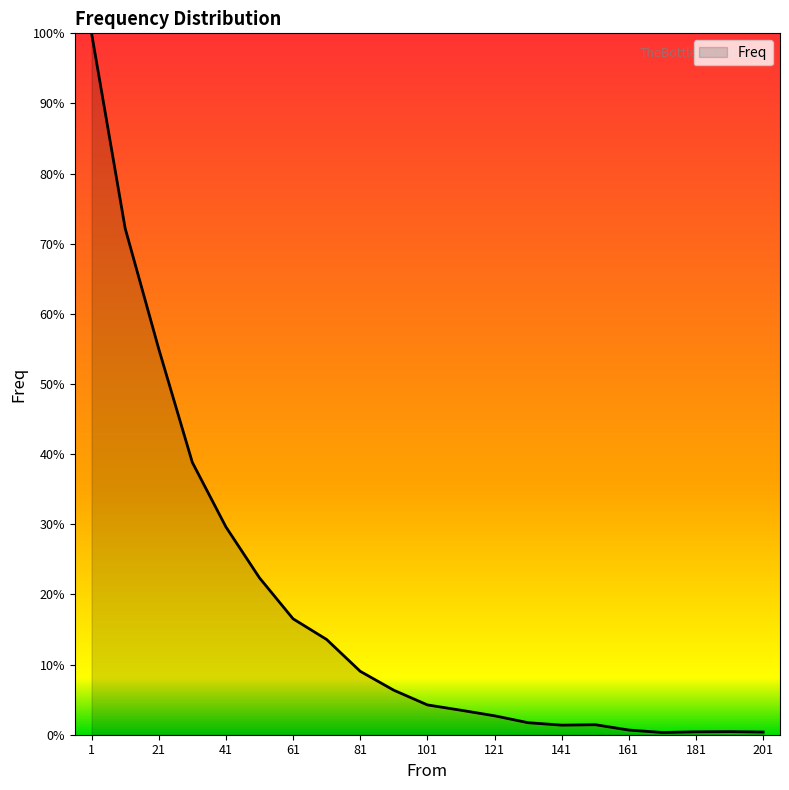

Is this an area chart (filled region under the line)?

Yes